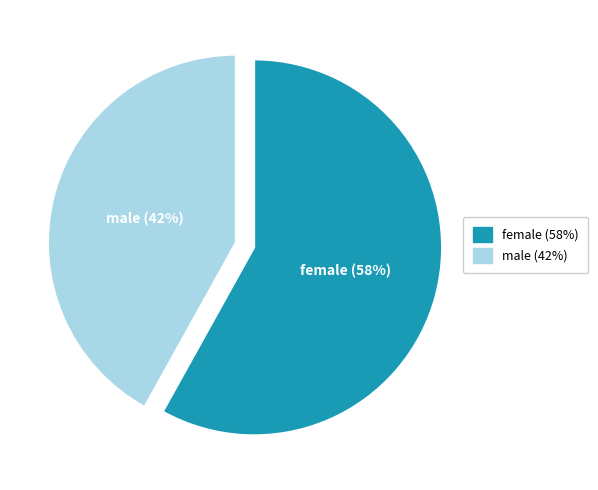

To the nearest percent, what is the average slice percentage?

50%